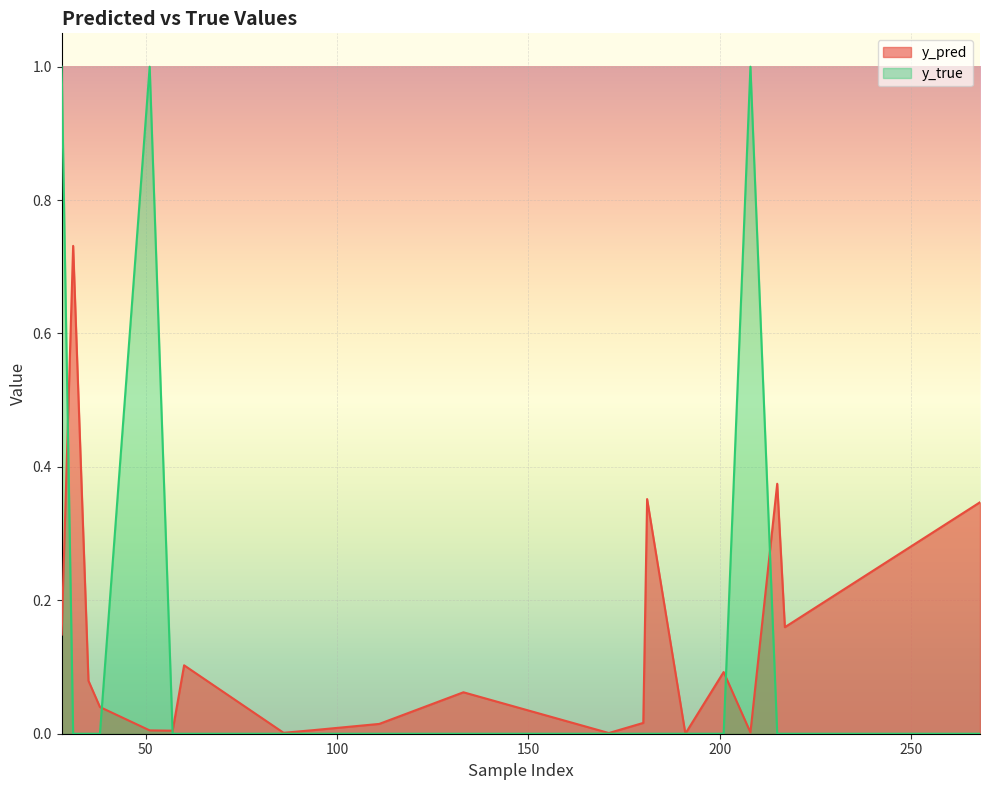

Is it true that y_pred equals 0.0 at 180?

False